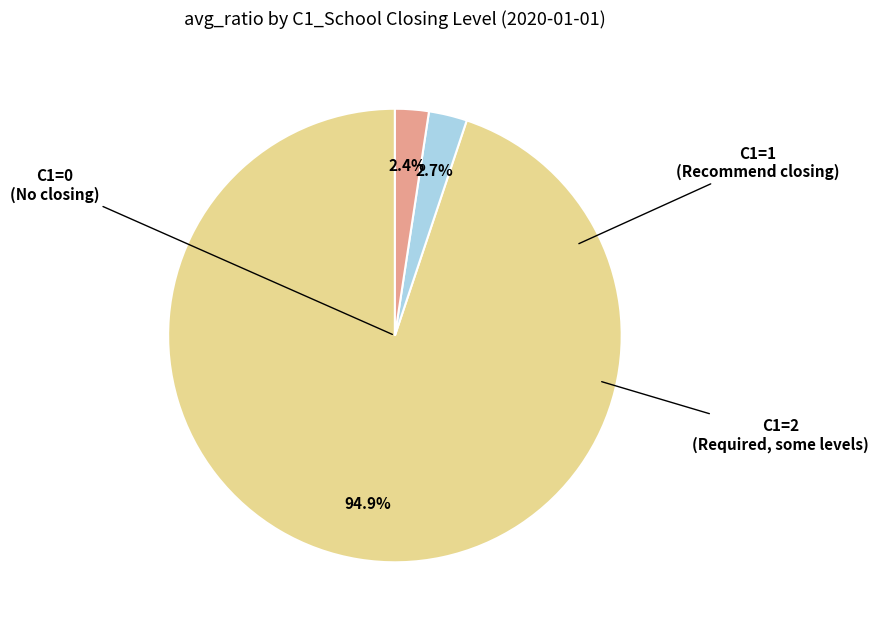

Is there a majority slice in this chart?

Yes